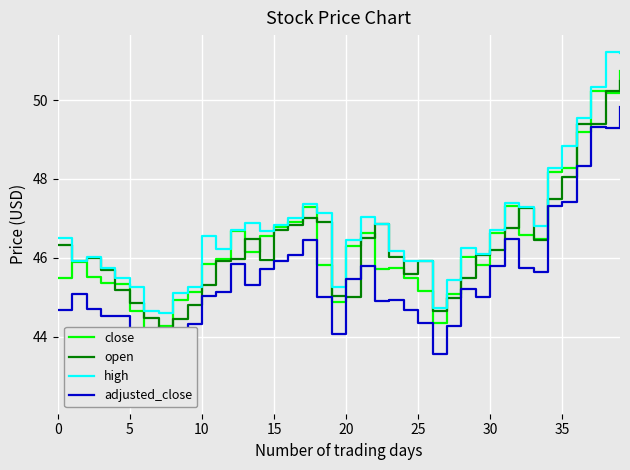

What is the value of the adjusted_close point at the 13th from the left?

45.9